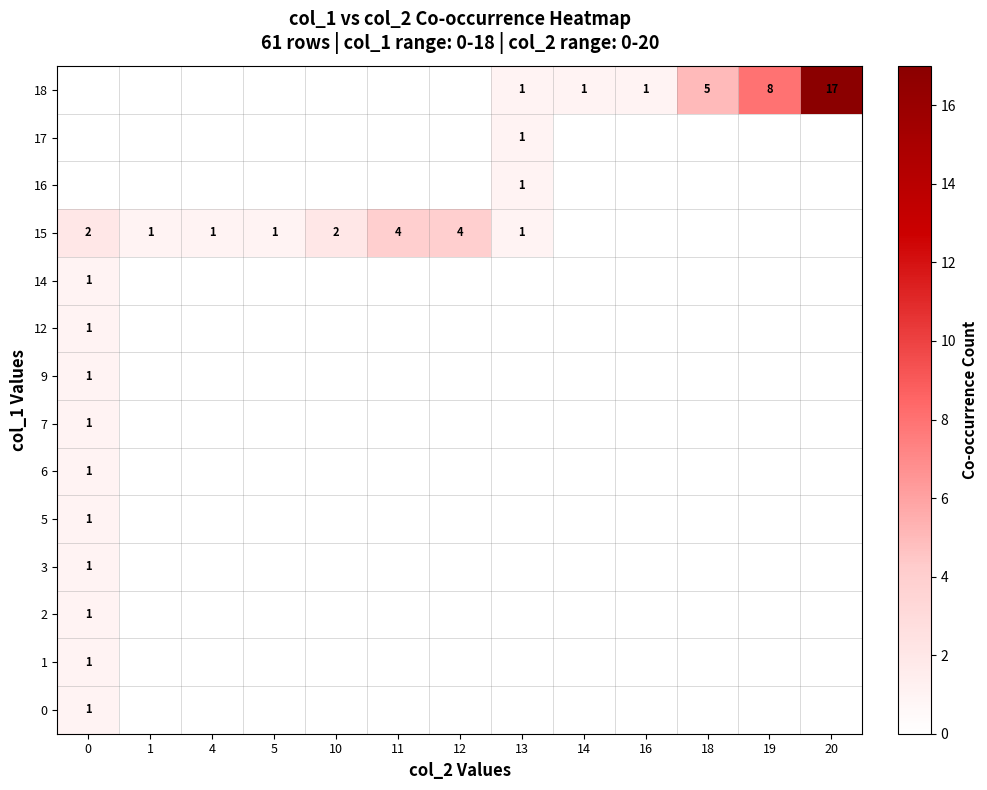

True or false: 15 has a value of 2 at 10.

True